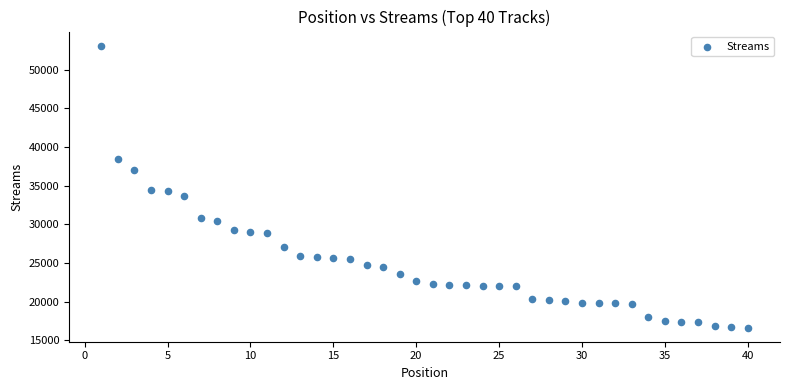

What is the range of Y values (max minus min)?

36473